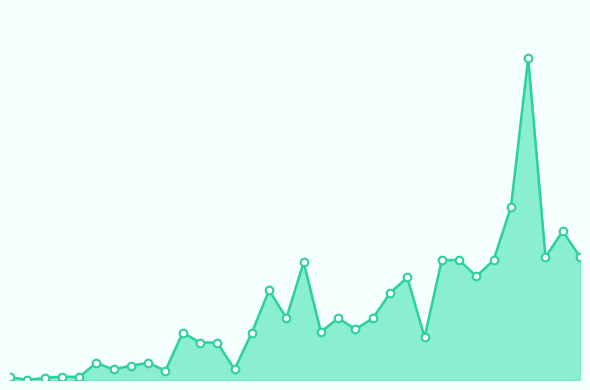

Does the chart have visible grid lines?

No